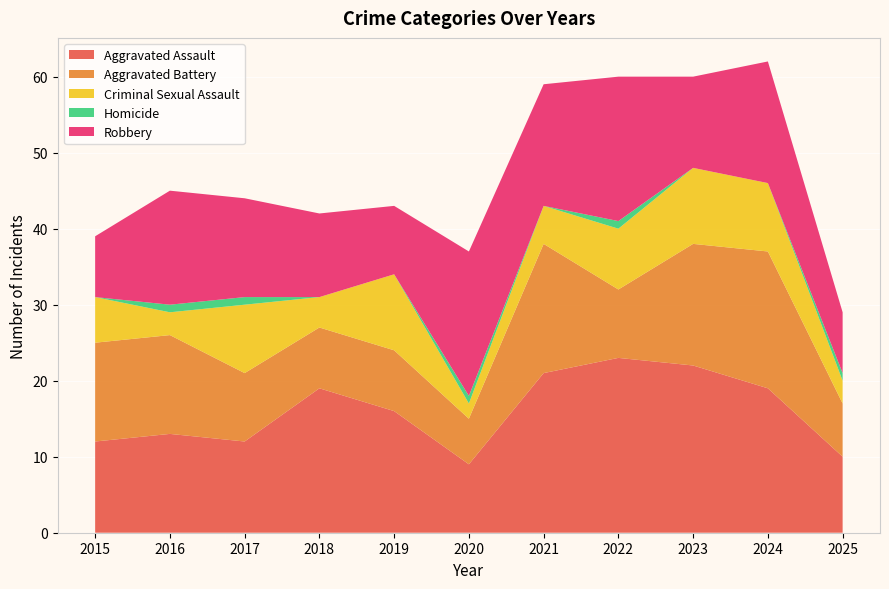

Reading left to right, transcribe all the data shown in this chart.

Aggravated Assault: 2015=12	2016=13	2017=12	2018=19	2019=16	2020=9	2021=21	2022=23	2023=22	2024=19	2025=10
Aggravated Battery: 2015=13	2016=13	2017=9	2018=8	2019=8	2020=6	2021=17	2022=9	2023=16	2024=18	2025=7
Criminal Sexual Assault: 2015=6	2016=3	2017=9	2018=4	2019=10	2020=2	2021=5	2022=8	2023=10	2024=9	2025=3
Homicide: 2015=0	2016=1	2017=1	2018=0	2019=0	2020=1	2021=0	2022=1	2023=0	2024=0	2025=1
Robbery: 2015=8	2016=15	2017=13	2018=11	2019=9	2020=19	2021=16	2022=19	2023=12	2024=16	2025=8